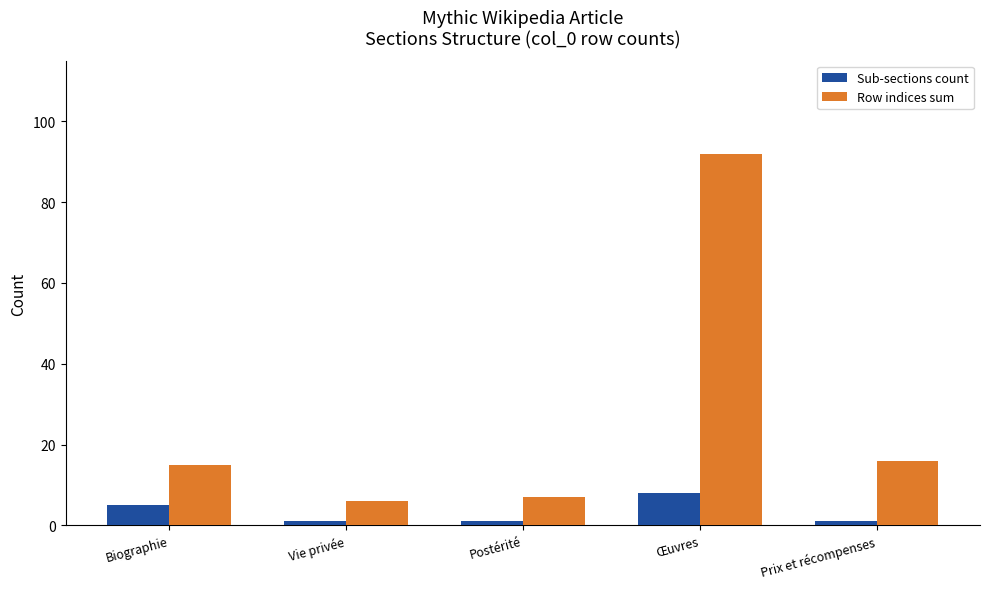

Which series has the largest range (max minus min)?

Row indices sum